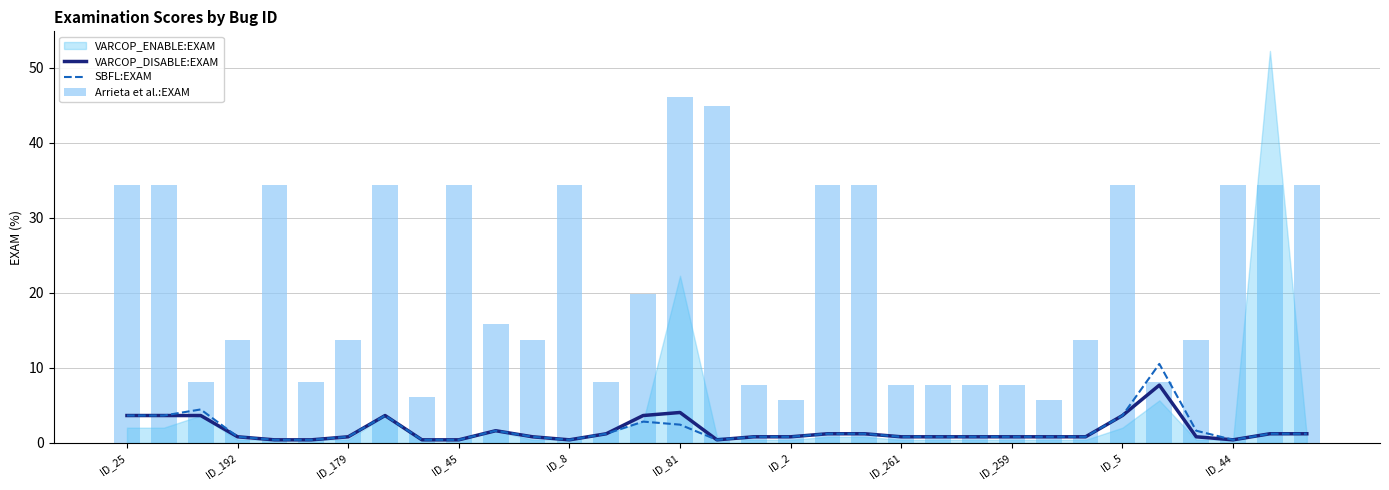

The VARCOP_DISABLE:EXAM series shows 0.4 at ID_8. True or false?

True